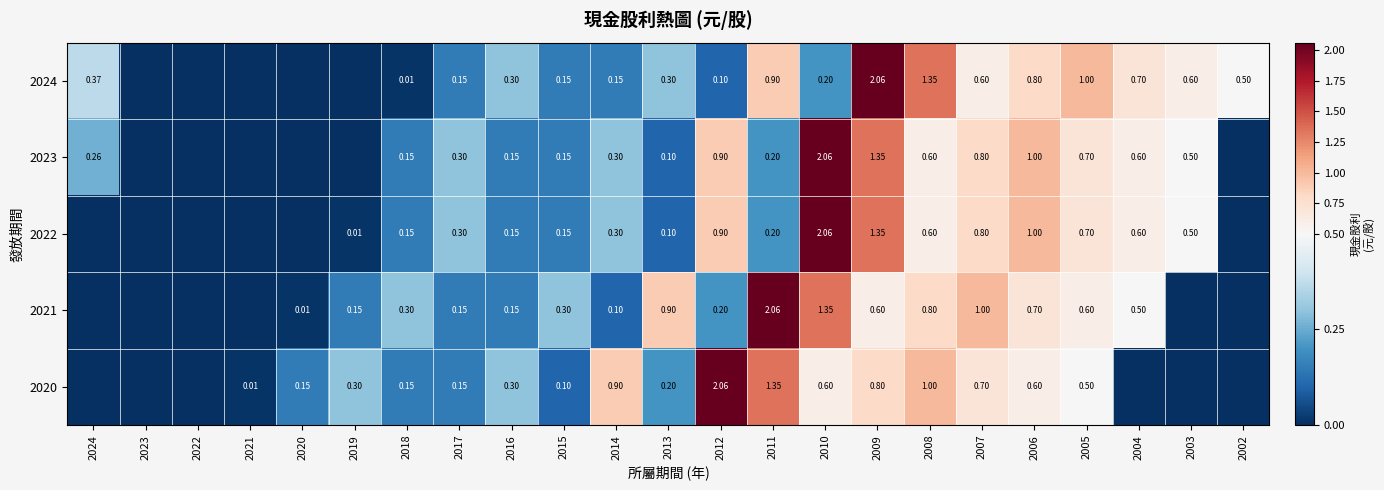

What is the difference between the 2024 values at 2011 and 2016?

0.6